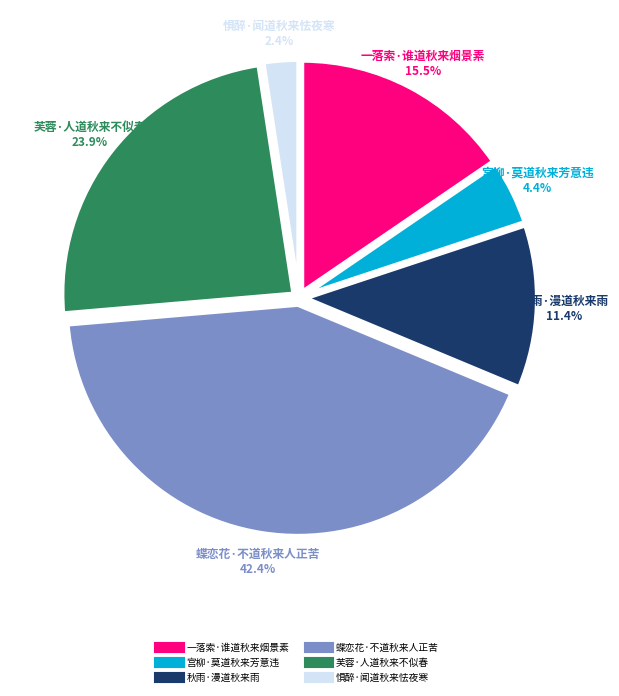

Is it true that 芙蓉·人道秋来不似春 is 24% of the pie?

True